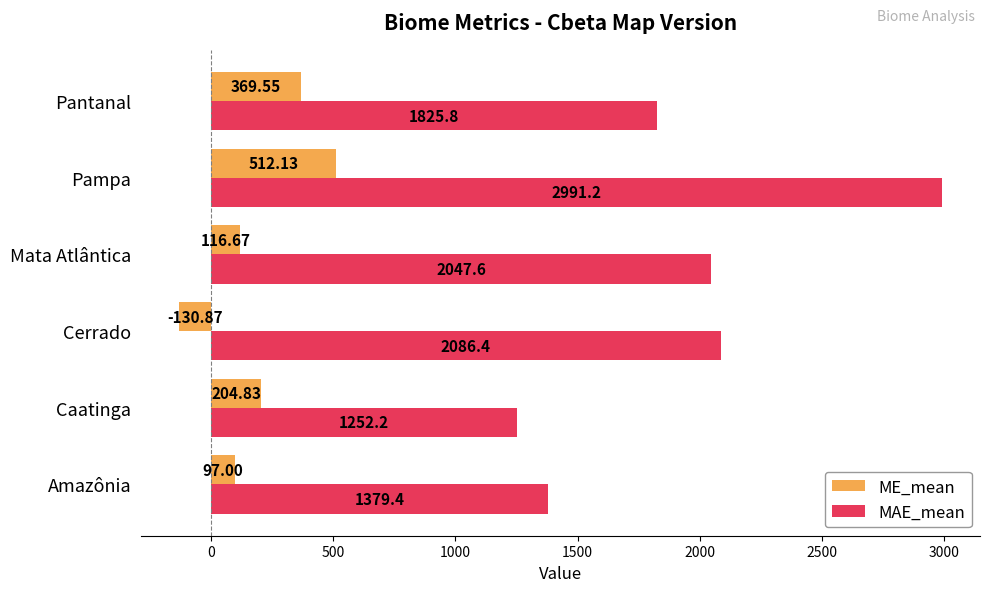

What is the difference between the maximum and minimum values in the MAE_mean series?

1739.0